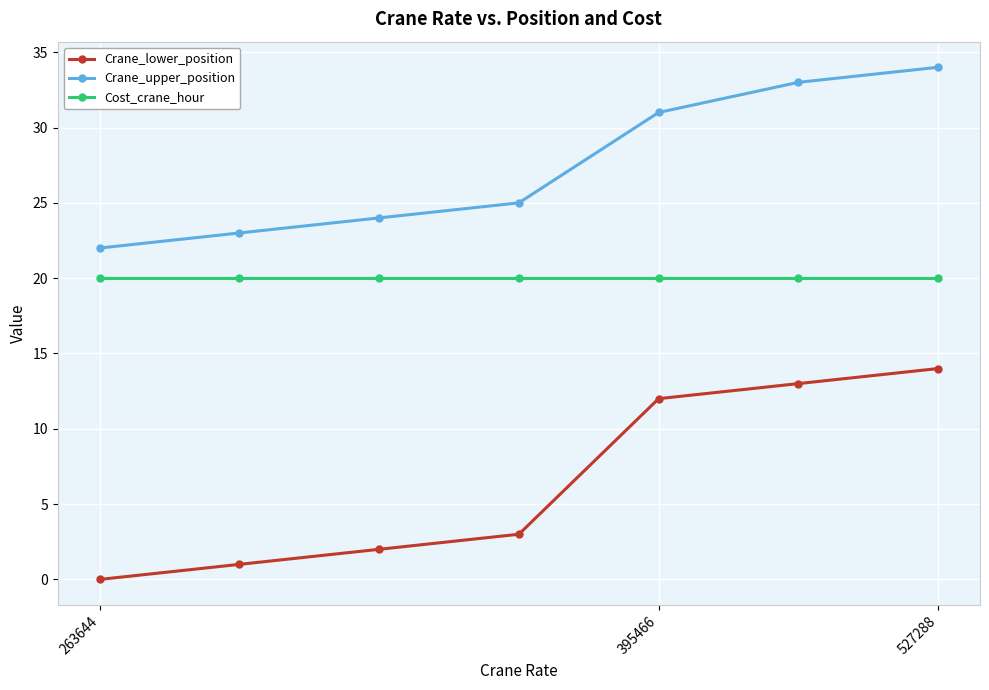

What is the lowest value of the Crane_upper_position series?

22